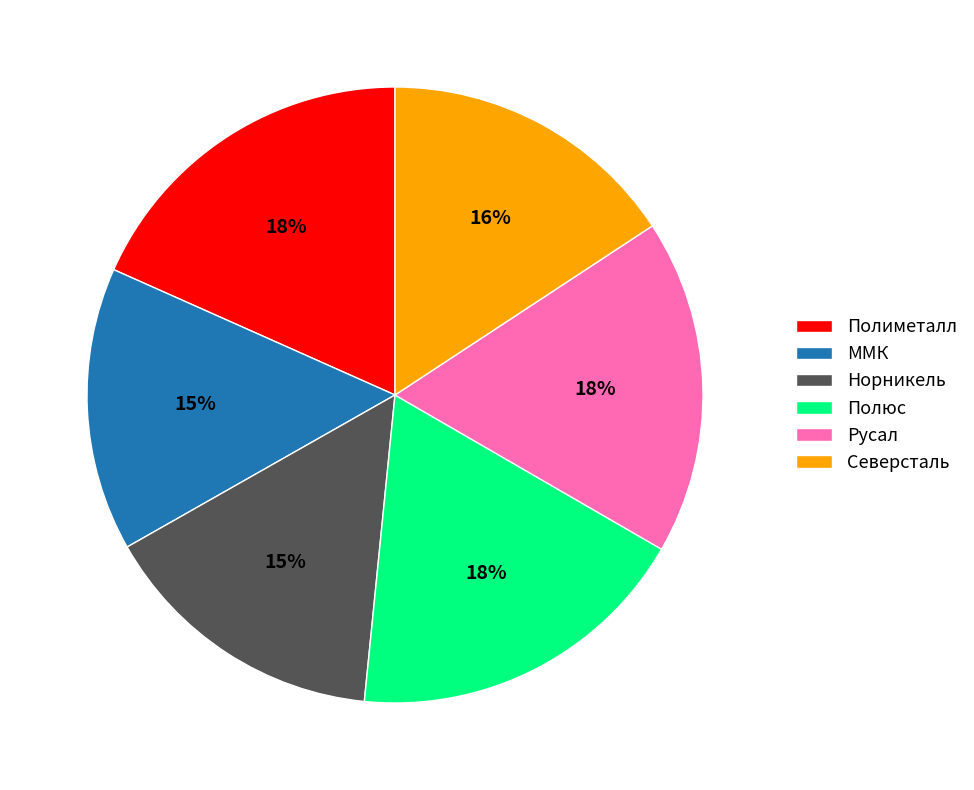

The Полиметалл slice represents 18% of the pie. True or false?

True